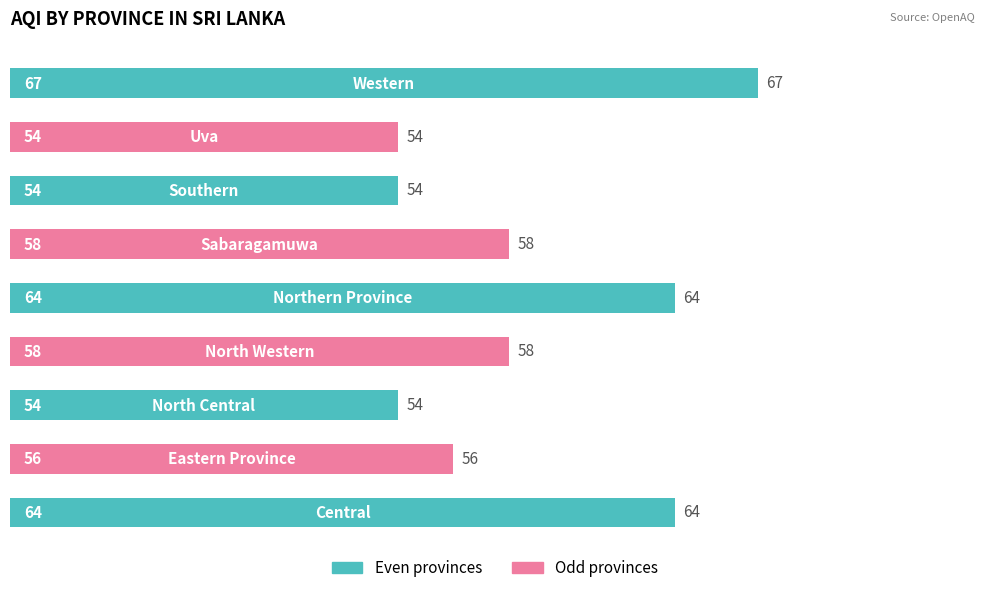

What is the difference between the maximum and minimum values?

13